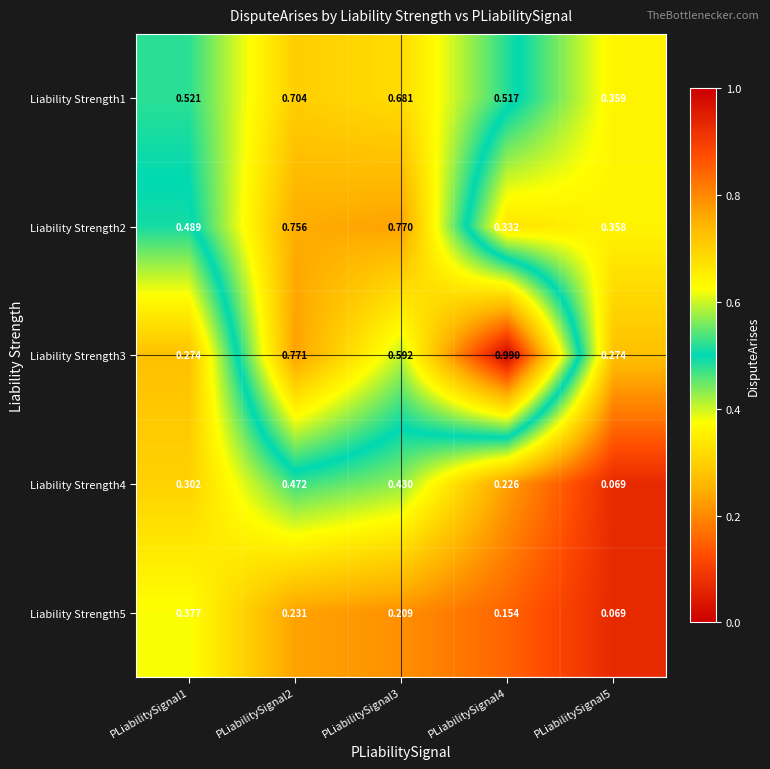

Is the value of Liability Strength2 at PLiabilitySignal3 greater than the value of Liability Strength1 at PLiabilitySignal4?

Yes